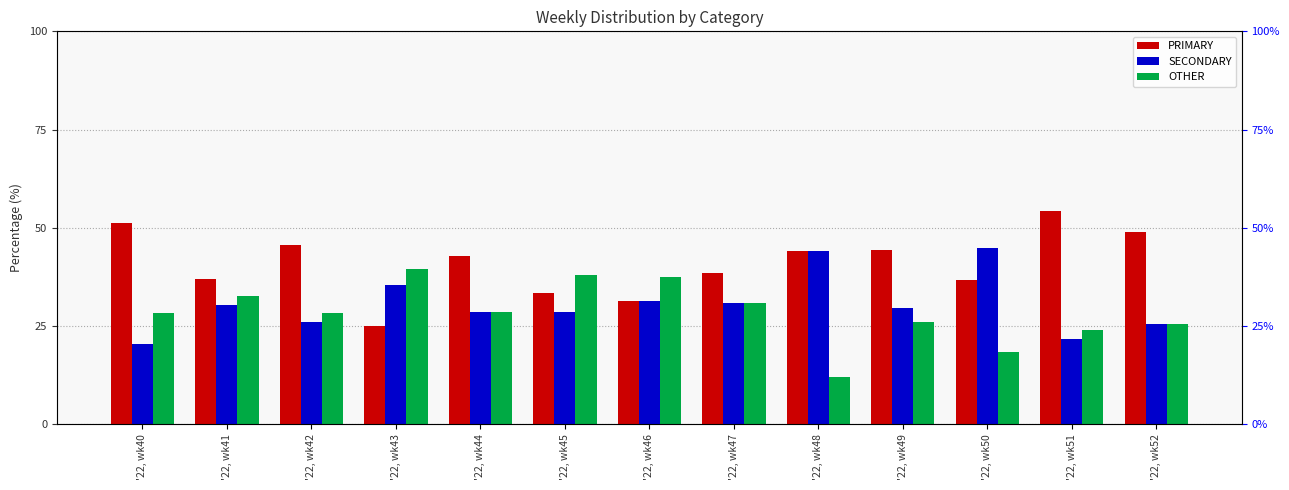

At which label is PRIMARY closest to 39?

'22, wk47